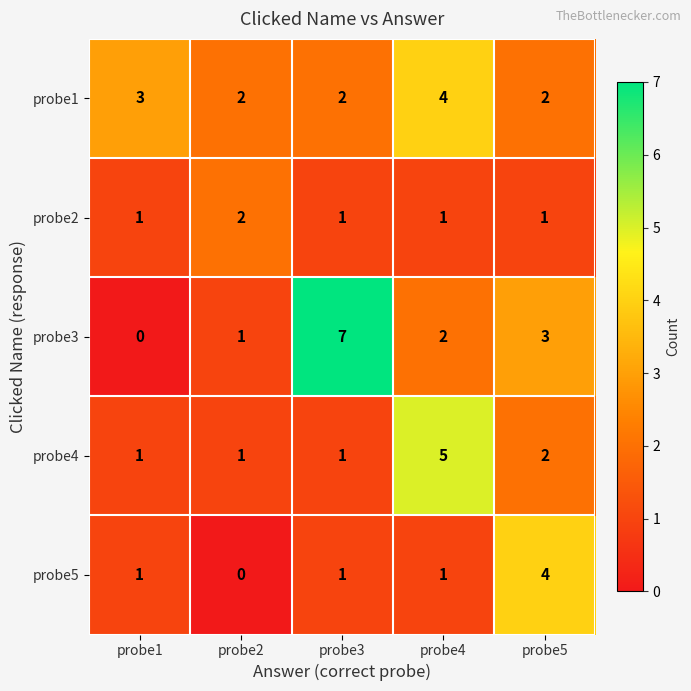

What is the sum of all probe3 values?

13